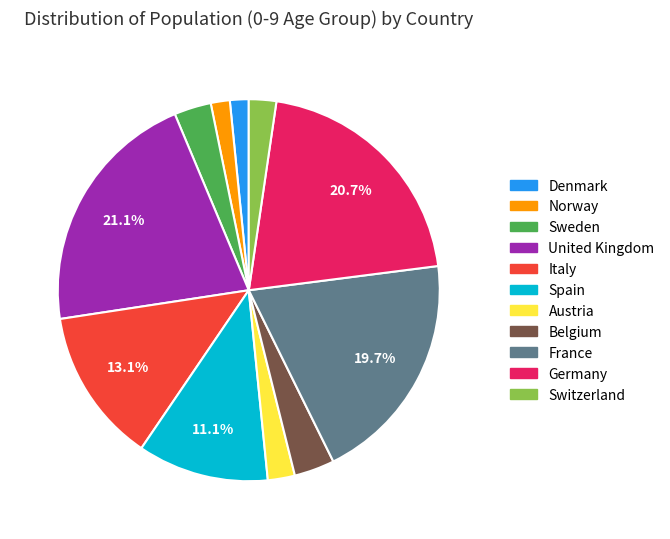

What percentage is the Switzerland slice, to the nearest percent?

2%